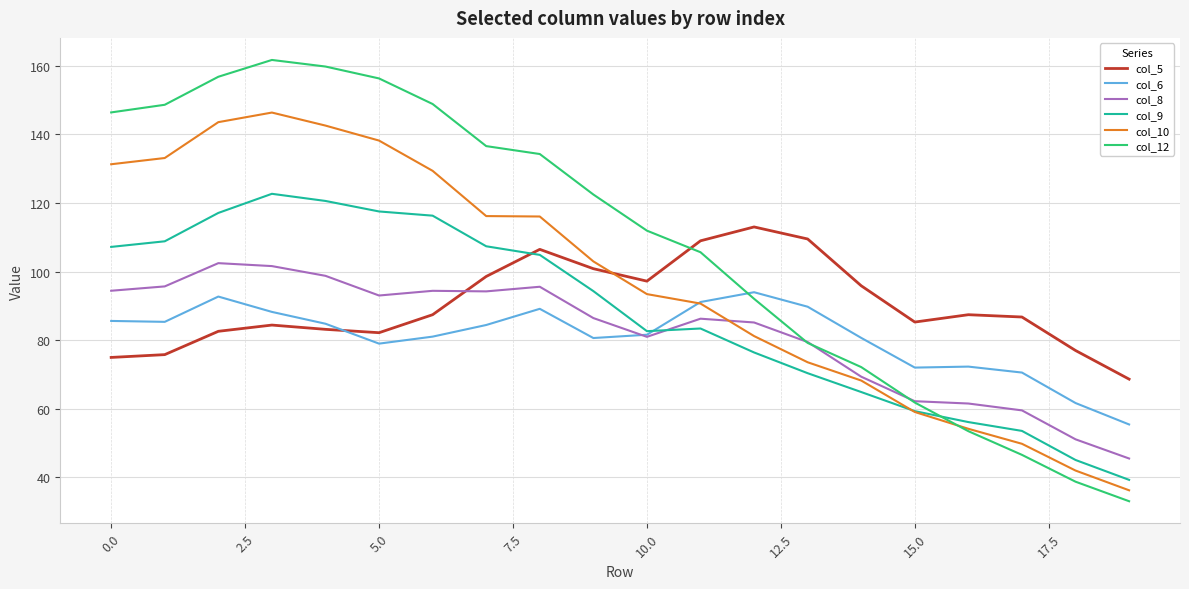

How many lines are shown in the chart?

6